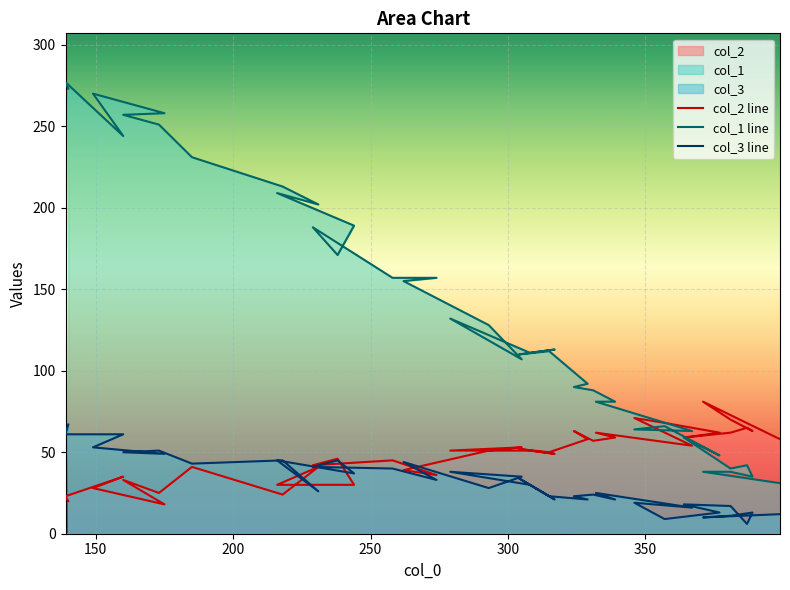

How many categories are shown in the chart?

40